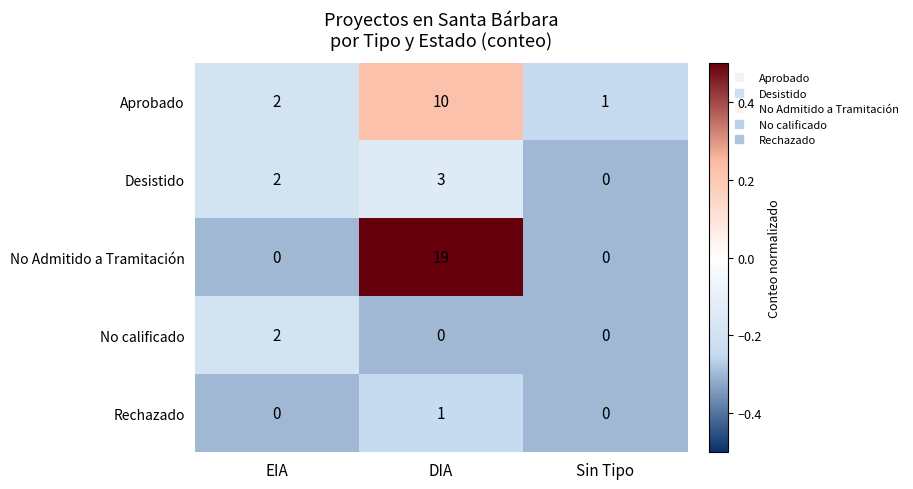

Rank the series at DIA from lowest to highest value.

No calificado, Rechazado, Desistido, Aprobado, No Admitido a Tramitación